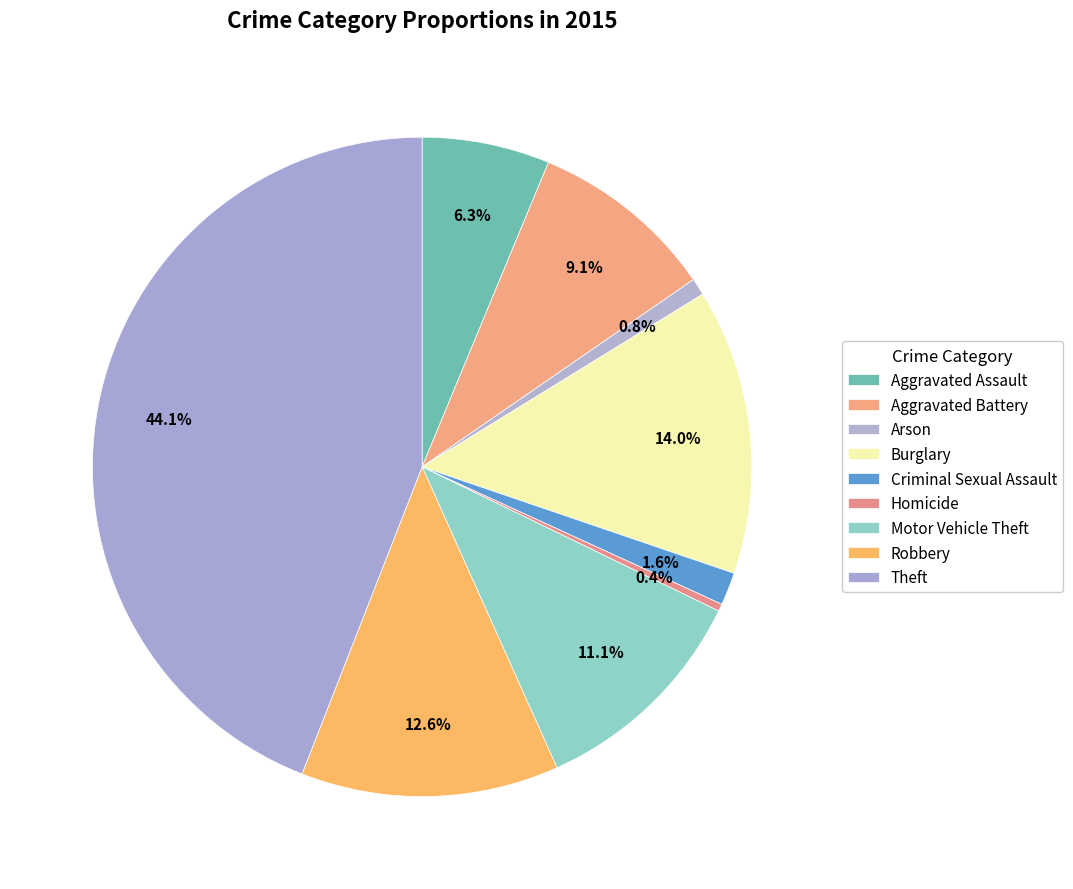

To the nearest percent, what is the difference between the Homicide and Robbery slice percentages?

12%